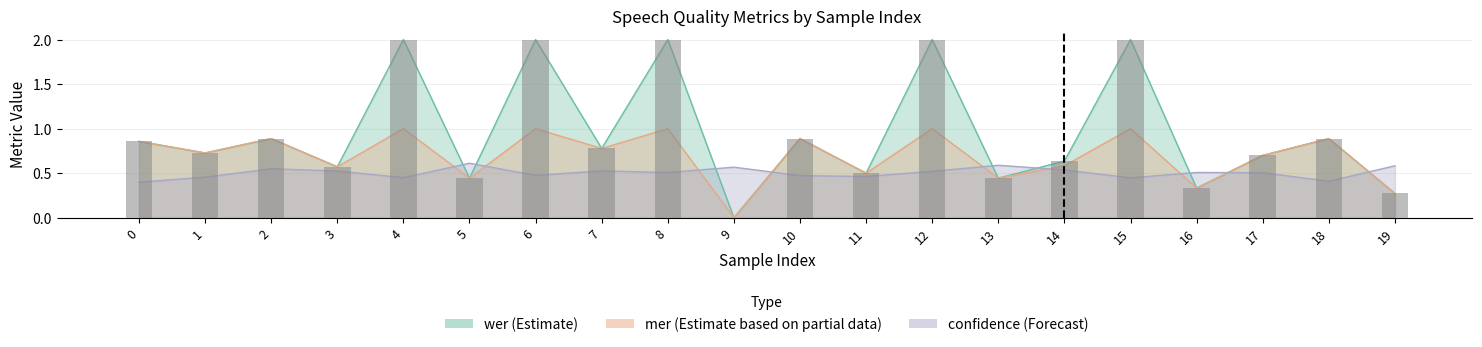

Rank the categories by wer value from lowest to highest.

9, 19, 16, 5, 13, 11, 3, 14, 17, 1, 7, 0, 2, 10, 18, 4, 6, 8, 12, 15